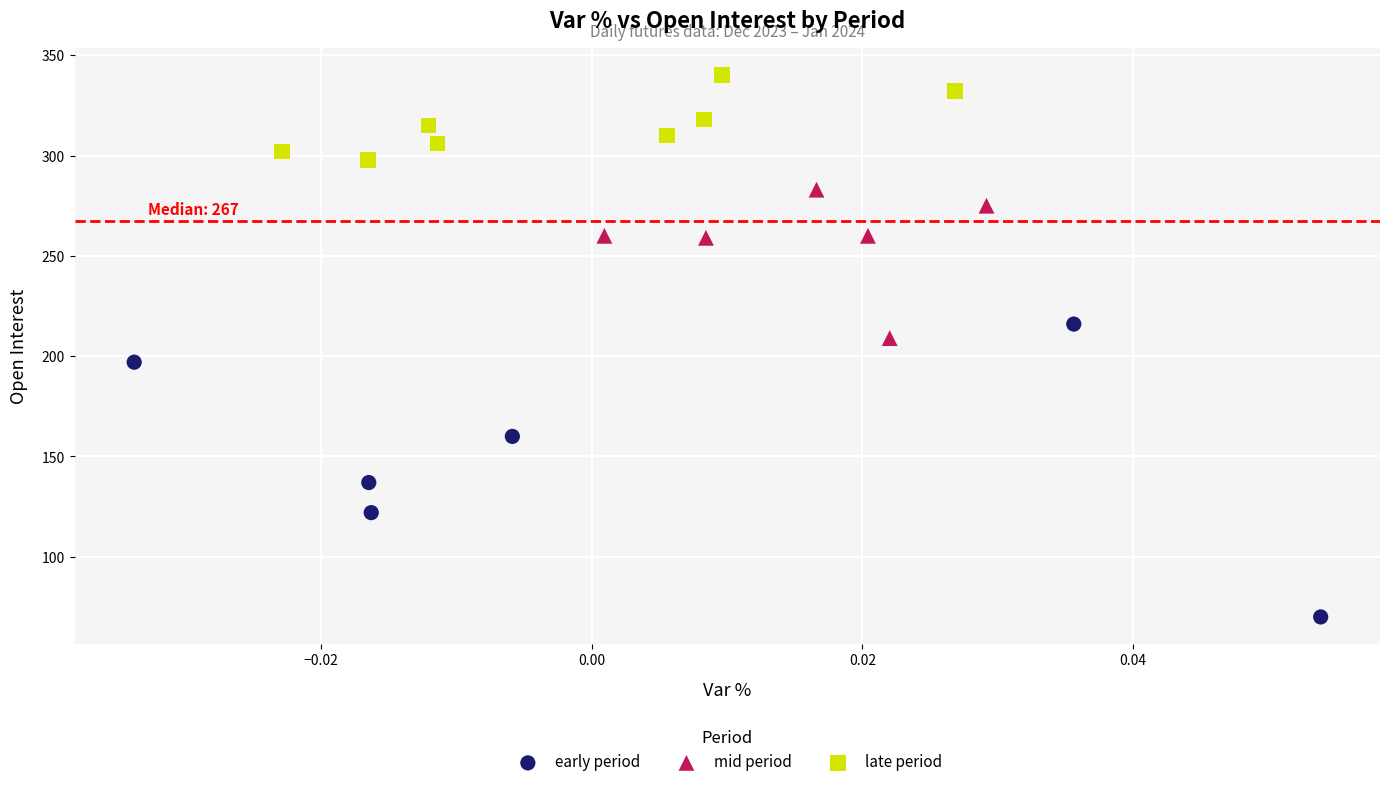

Which series reaches the maximum Y coordinate?

late period